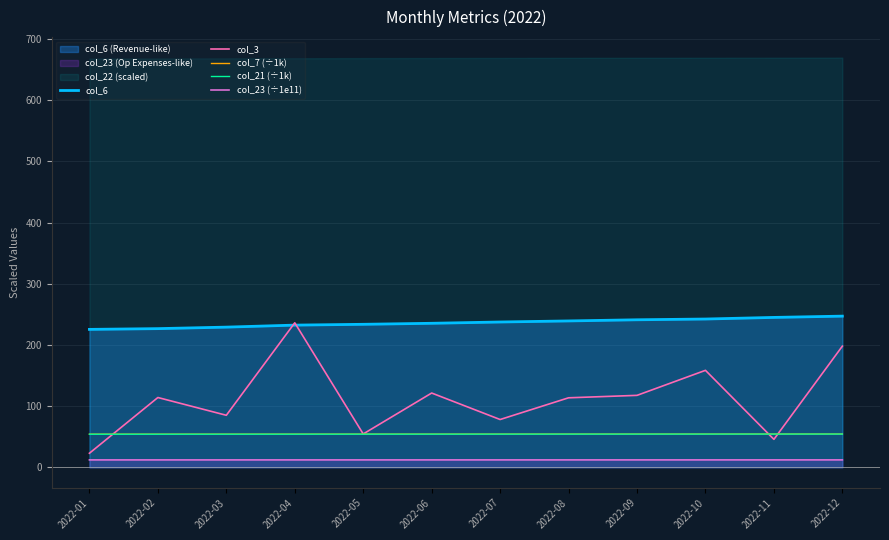

What is the total value across all series at 2022-02?

460.9